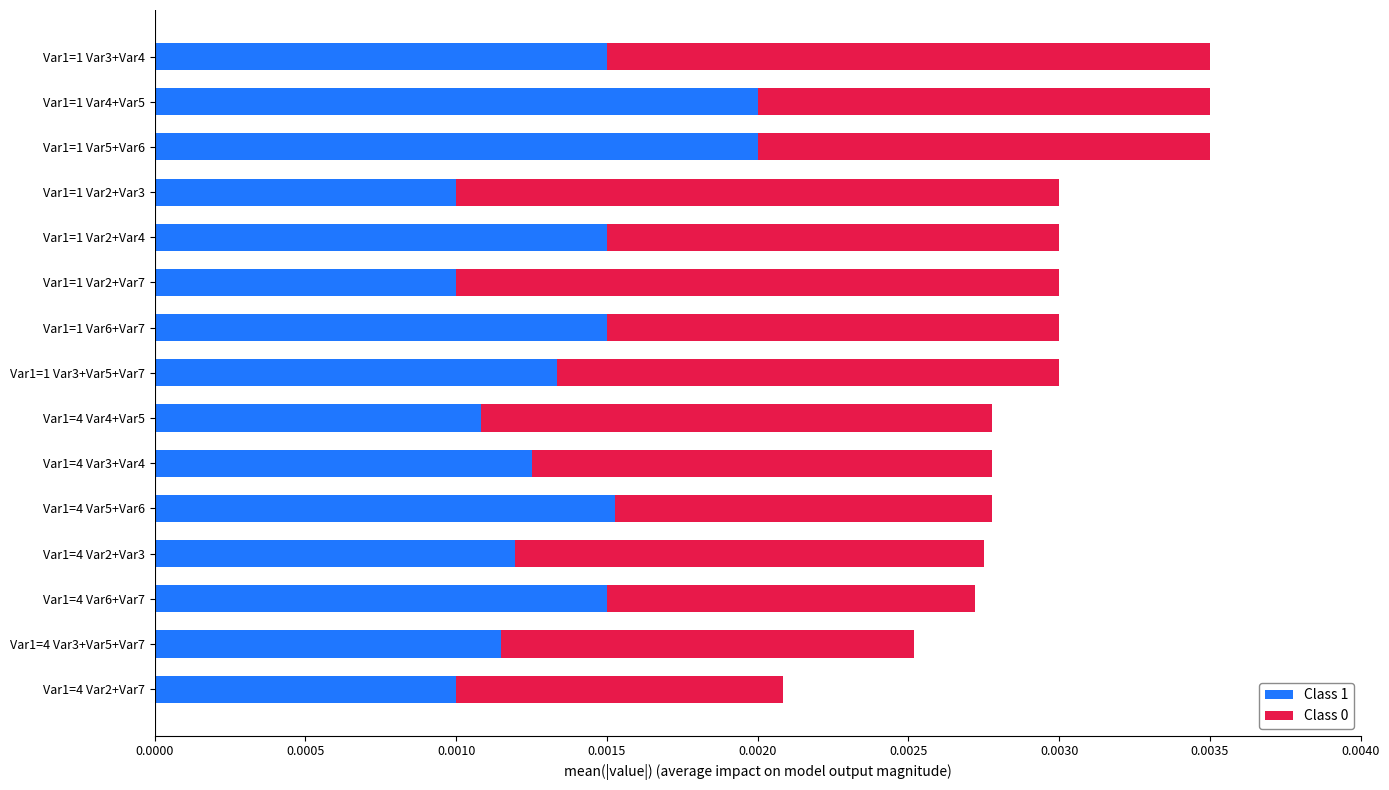

How many data points does each series have?

15